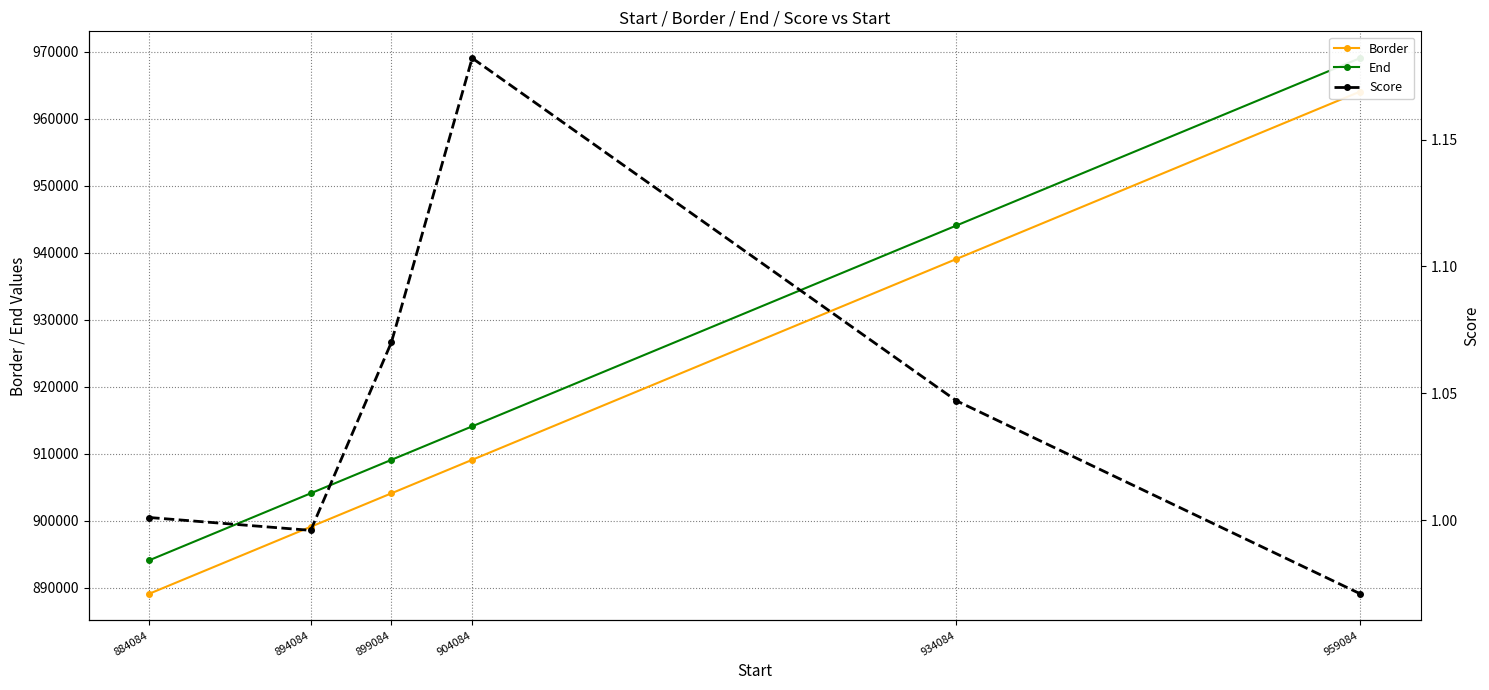

Which series has the widest spread of values?

Border